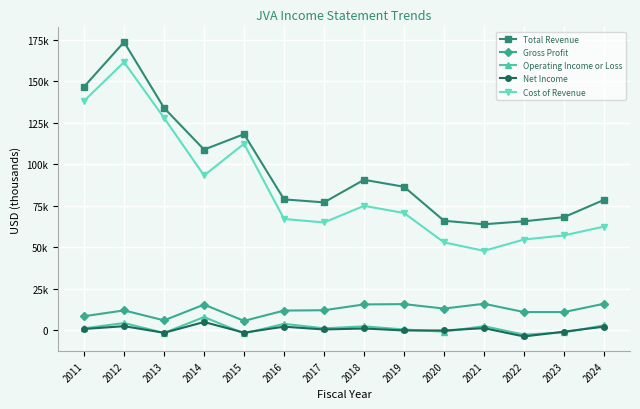

Which series has the largest range (max minus min)?

Cost of Revenue